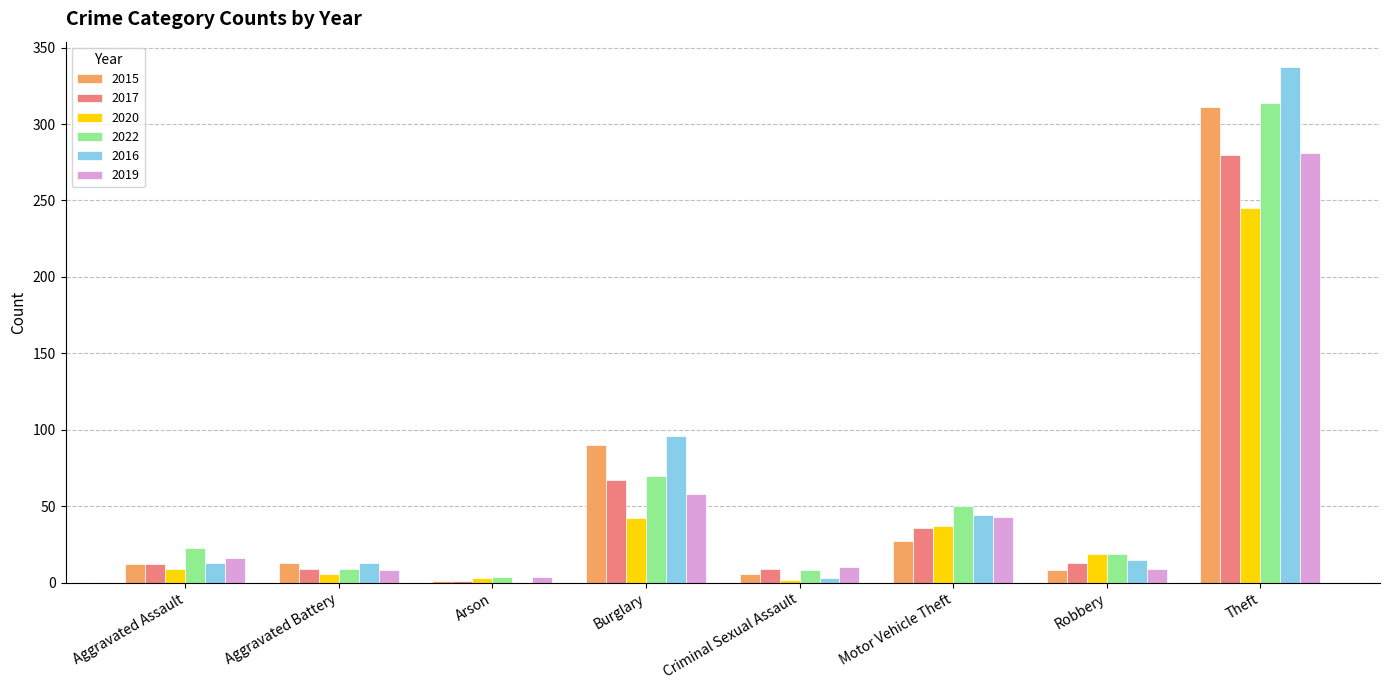

Are the bars grouped side by side (vs. stacked)?

Yes